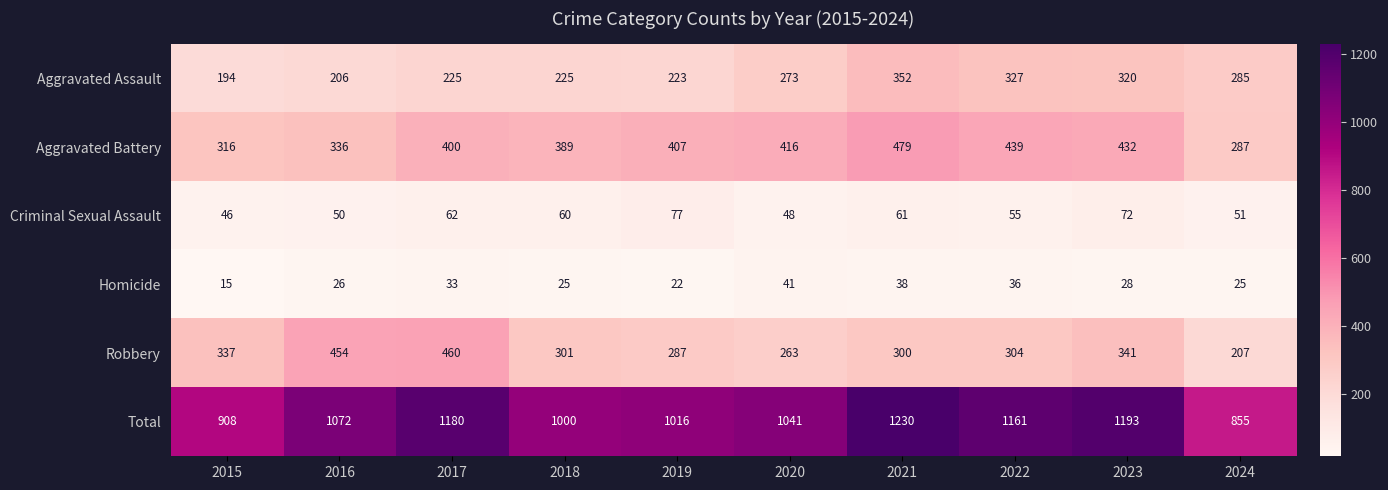

Where is Homicide nearest to the value 28?

2023